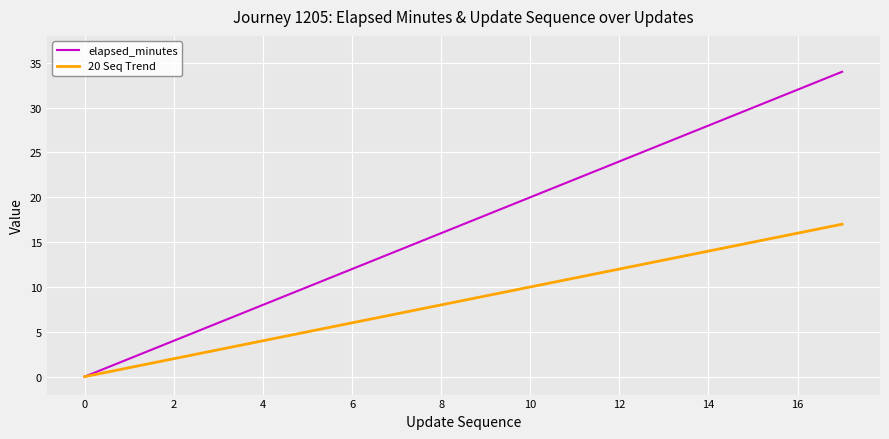

Reading right to left, what are all the values shown in this chart?

elapsed_minutes: 34	32	30	28	26	24	22	20	18	16	14	12	10	8	6	4	2	0
20 Seq Trend: 17	16	15	14	13	12	11	10	9	8	7	6	5	4	3	2	1	0